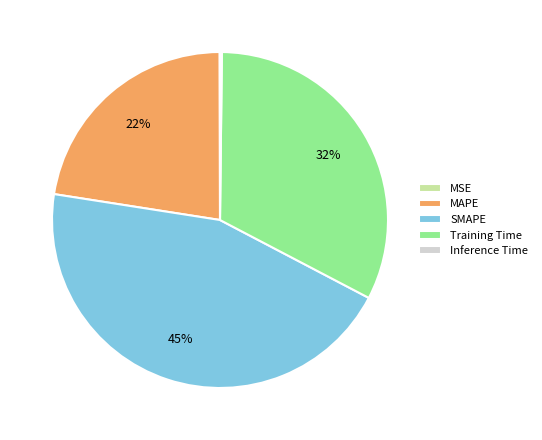

What is the ratio of the value at SMAPE to the value at Training Time?

1.4